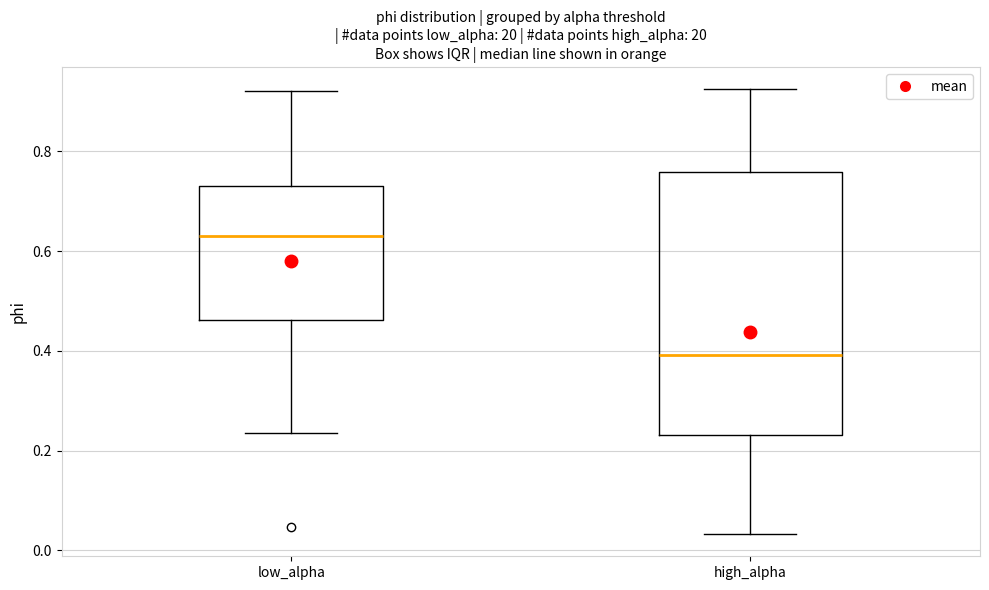

Where does the lower whisker of the box for low_alpha end on the y-axis? The values are not printed on the chart, so give them approximately, as read against the axis.

0.24